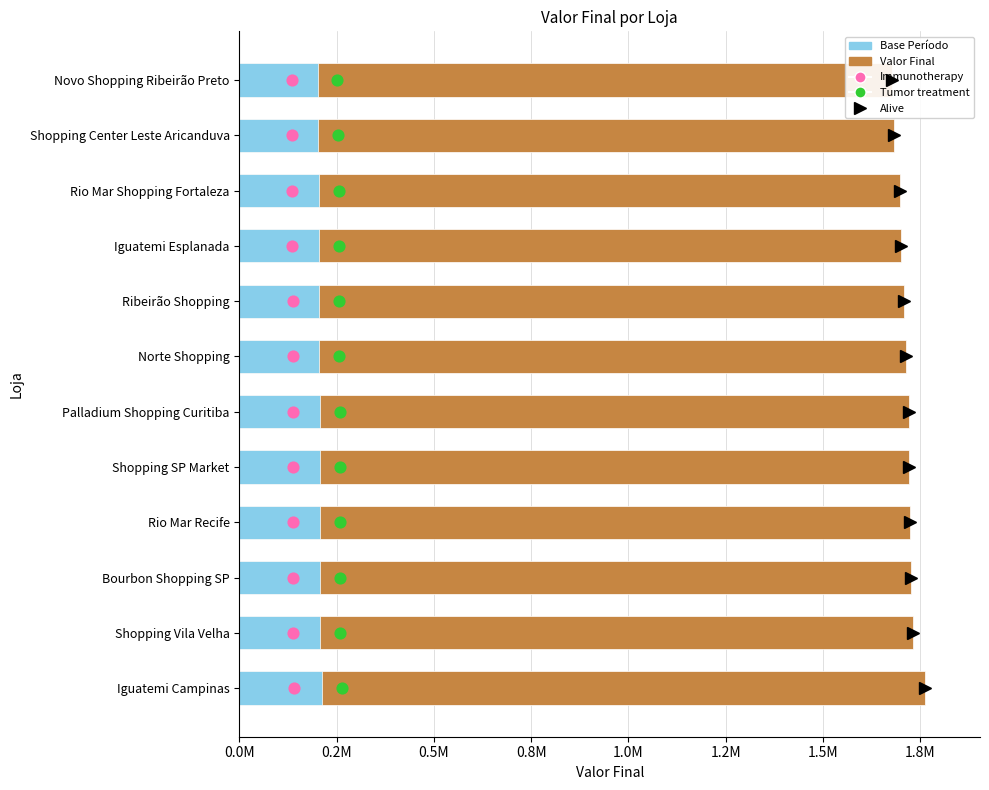

Which series reaches the minimum Y coordinate?

Immunotherapy